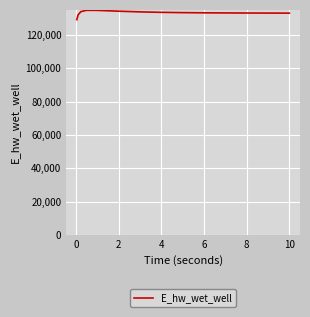

What is the maximum value shown in the chart?

134700.9